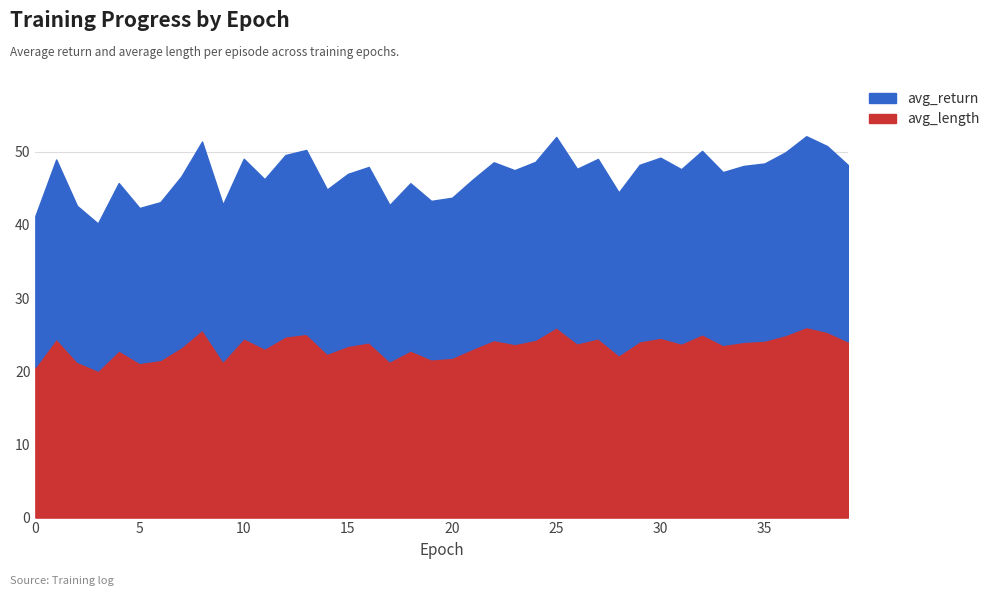

True or false: avg_length and avg_return cross at least once.

False